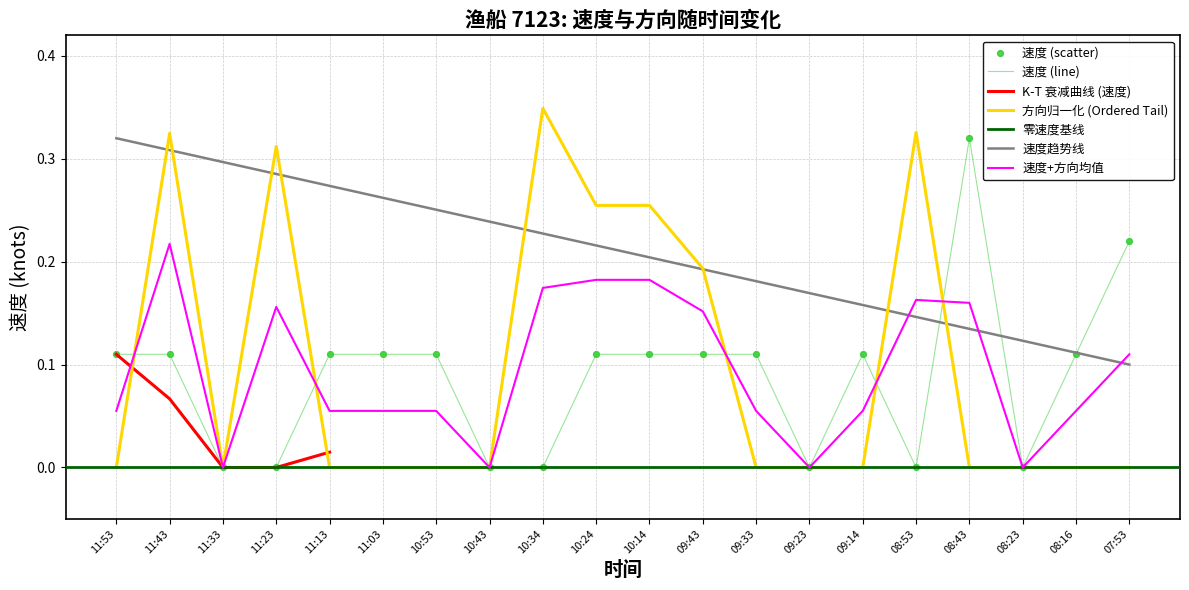

At how many categories does at least one series exceed 0?

16